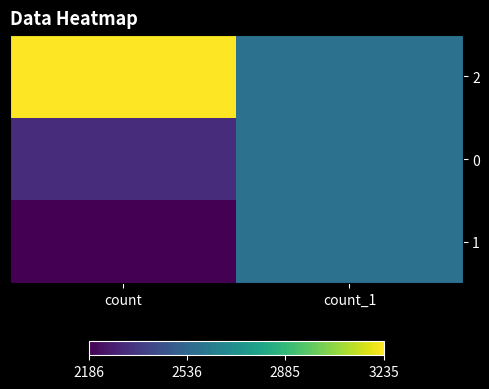

Between count_1 and count, which is larger?

count